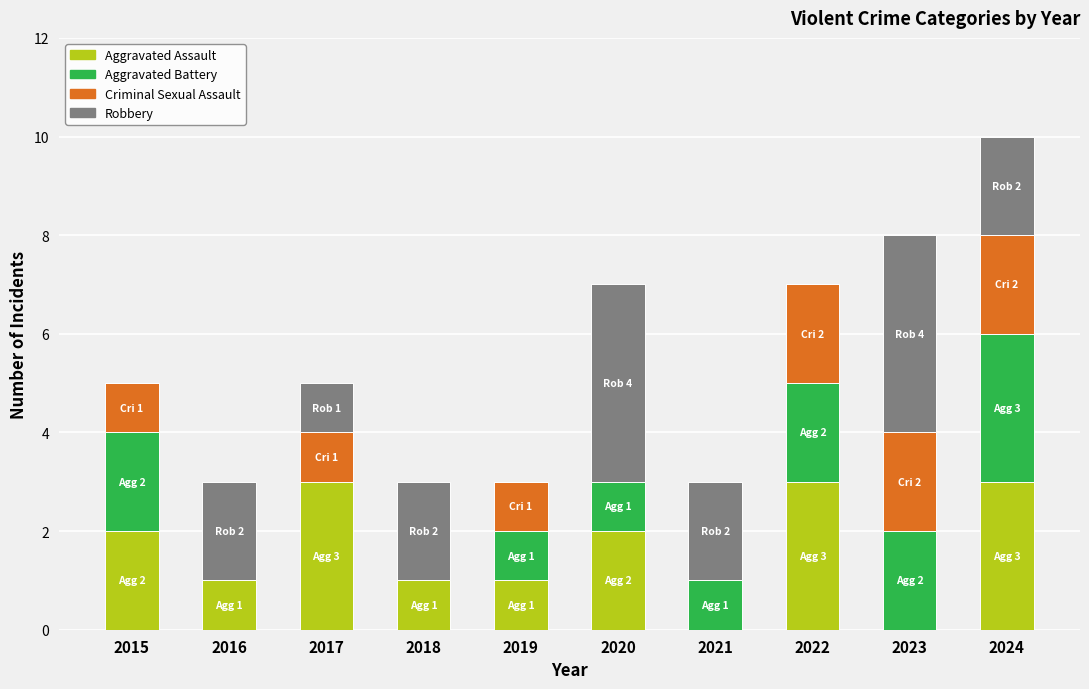

The Aggravated Assault series shows 5 at 2024. True or false?

False